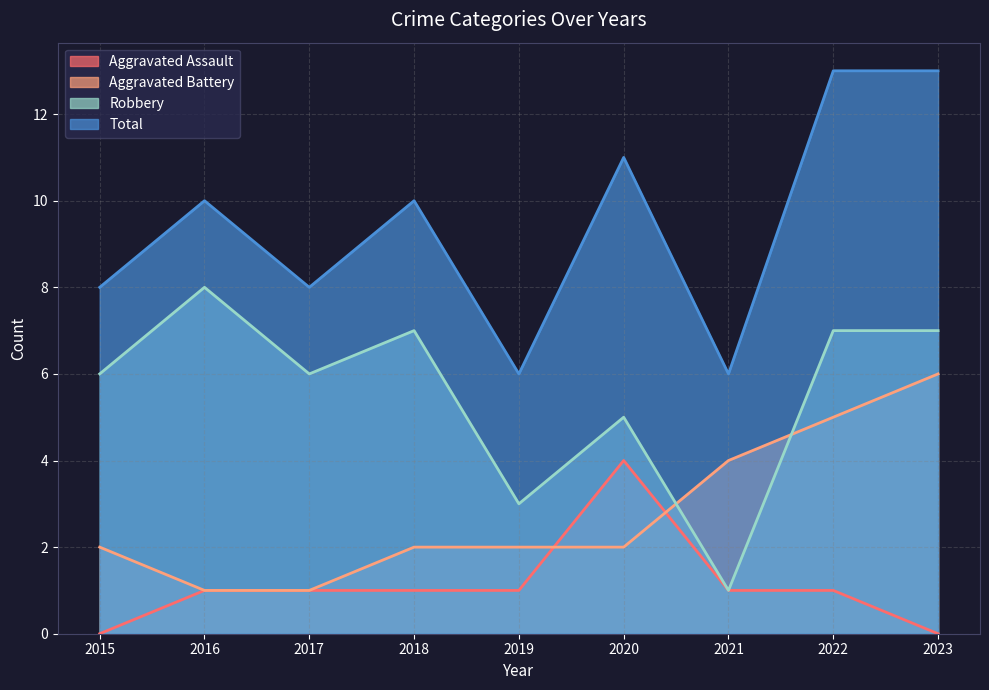

Is it true that Robbery equals 10 at 2018?

False